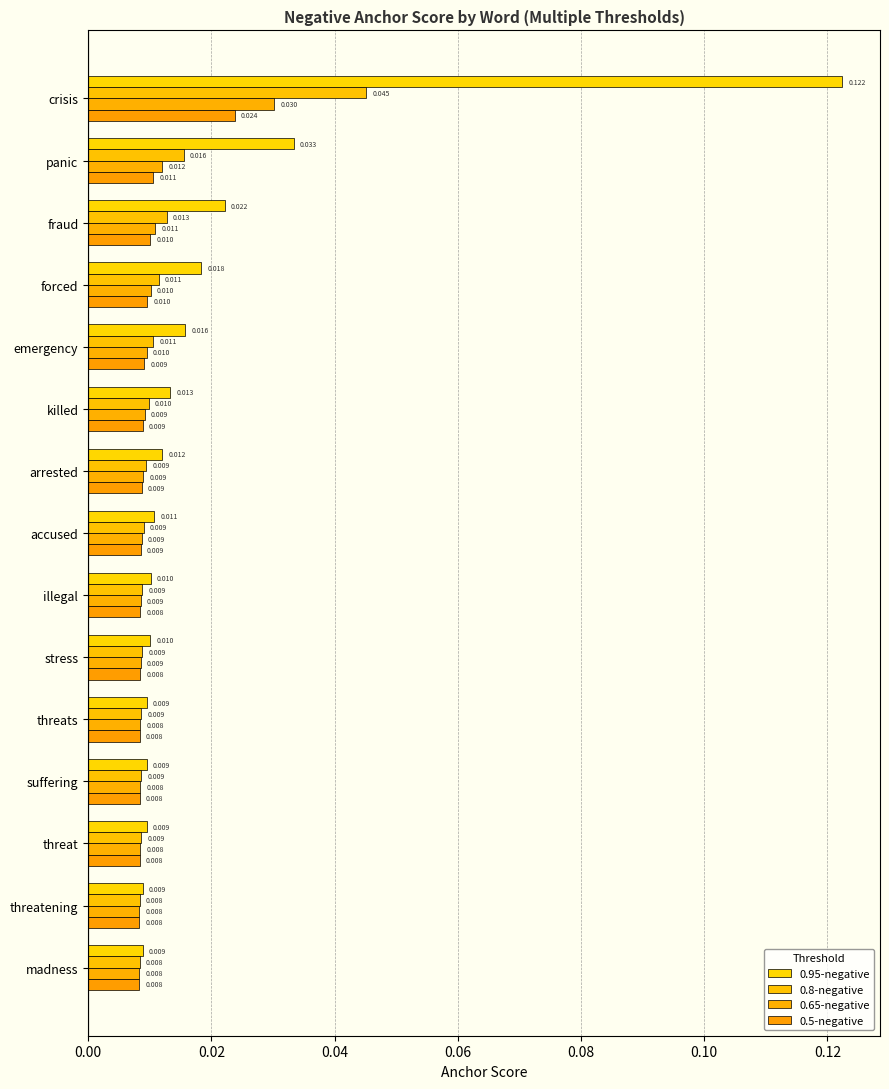

Reading left to right, list all the values displayed in this chart.

0.95-negative: 0.1	0.0	0.0	0.0	0.0	0.0	0.0	0.0	0.0	0.0	0.0	0.0	0.0	0.0	0.0
0.8-negative: 0.0	0.0	0.0	0.0	0.0	0.0	0.0	0.0	0.0	0.0	0.0	0.0	0.0	0.0	0.0
0.65-negative: 0.0	0.0	0.0	0.0	0.0	0.0	0.0	0.0	0.0	0.0	0.0	0.0	0.0	0.0	0.0
0.5-negative: 0.0	0.0	0.0	0.0	0.0	0.0	0.0	0.0	0.0	0.0	0.0	0.0	0.0	0.0	0.0